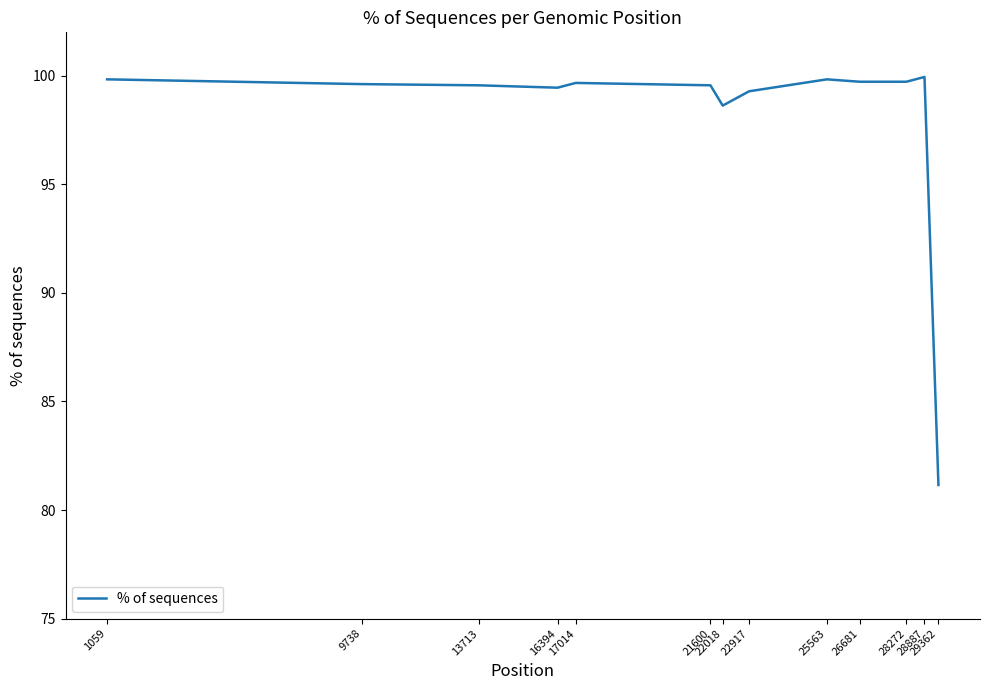

What is the change in value from 16394 to 21600?

+0.1